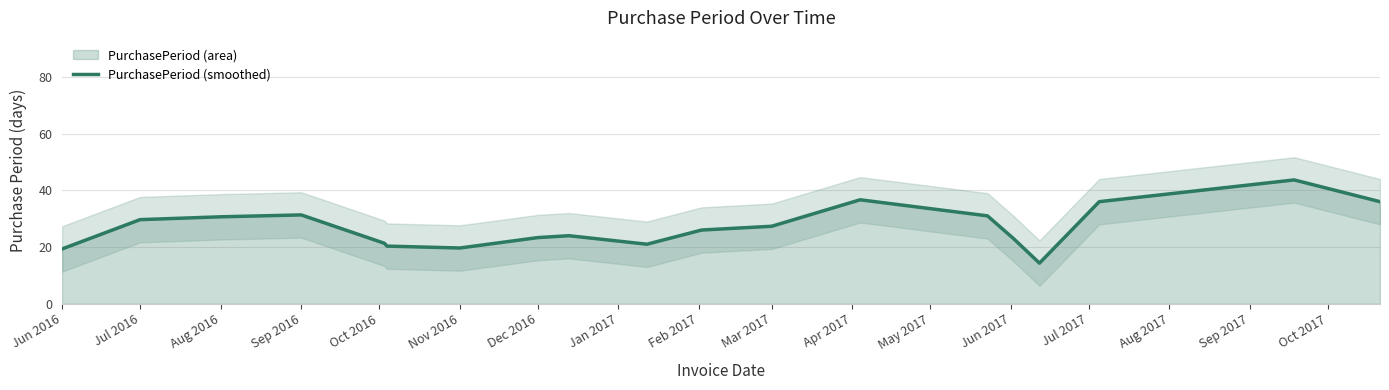

Reading left to right, what are all the values shown in this chart?

19.3	29.7	30.7	31.3	21.3	20.3	19.7	23.3	24.0	21.0	26.0	27.3	36.7	31.0	23.0	14.3	36.0	43.7	36.0